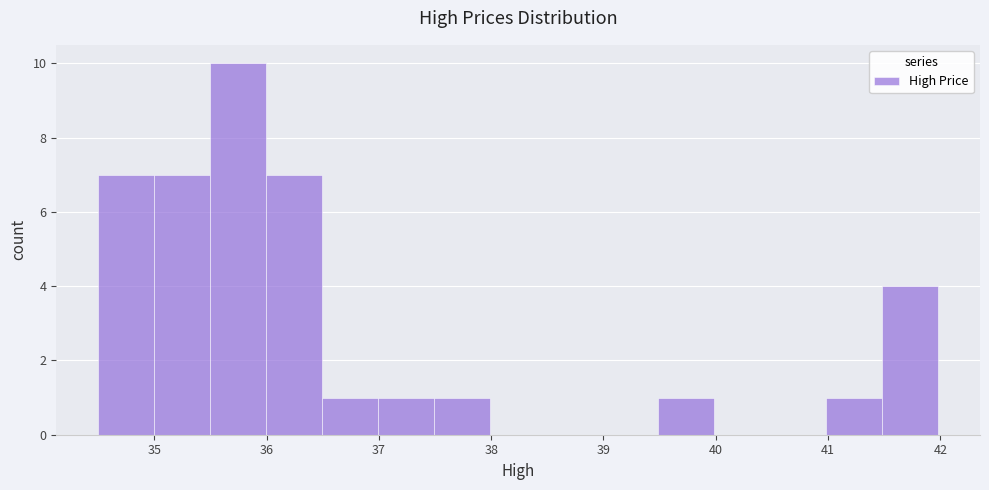

What is the height of the bar covering 41.5 to 42.0 on the x-axis? Neither the bar edges nor the heights are printed on the chart, so give them approximately, as read against the axes.

4